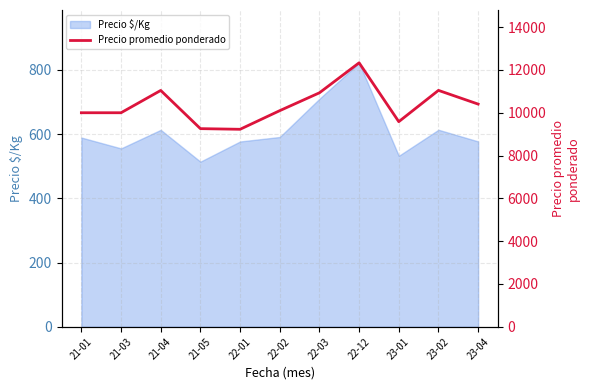

The value of Precio $/Kg at 21-03 is 158.8. True or false?

False